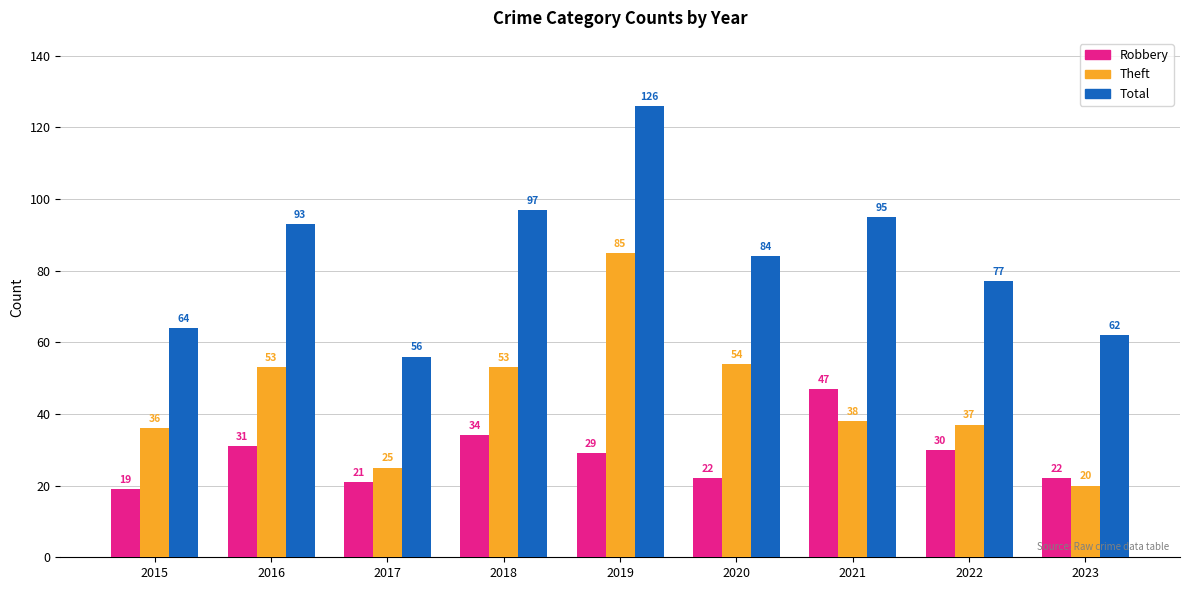

What is the difference between the highest and lowest values at 2016?

62